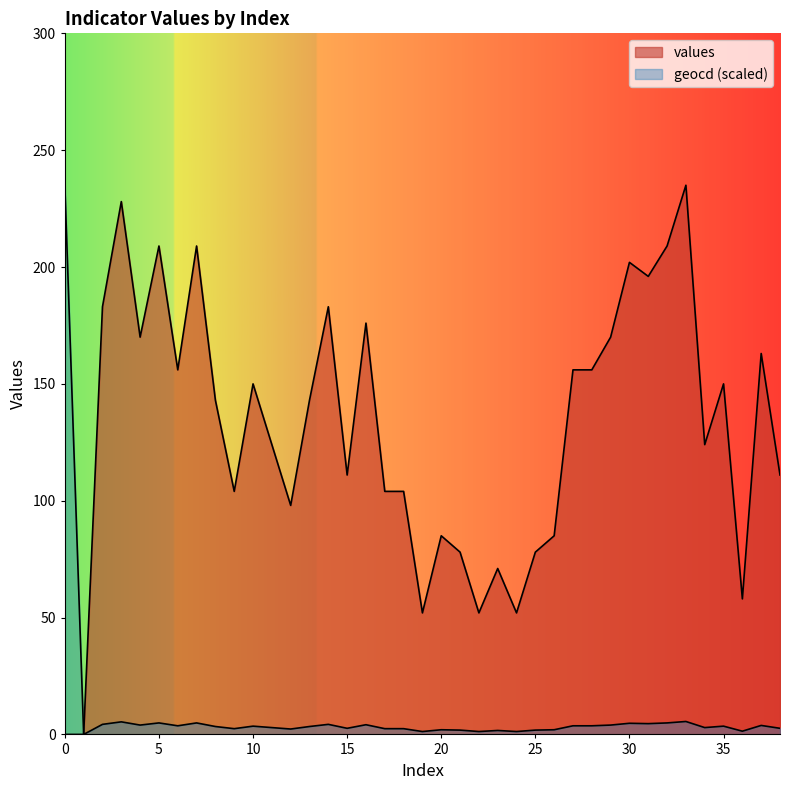

True or false: geocd has more than 1 interior local peaks.

True